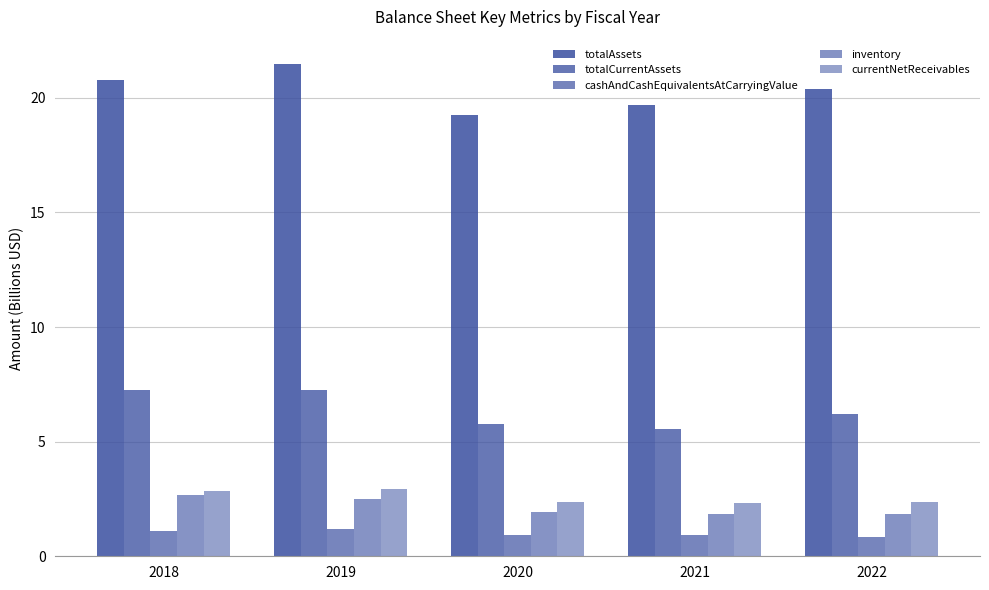

True or false: totalAssets has a value of 19.2 at 2020.

True